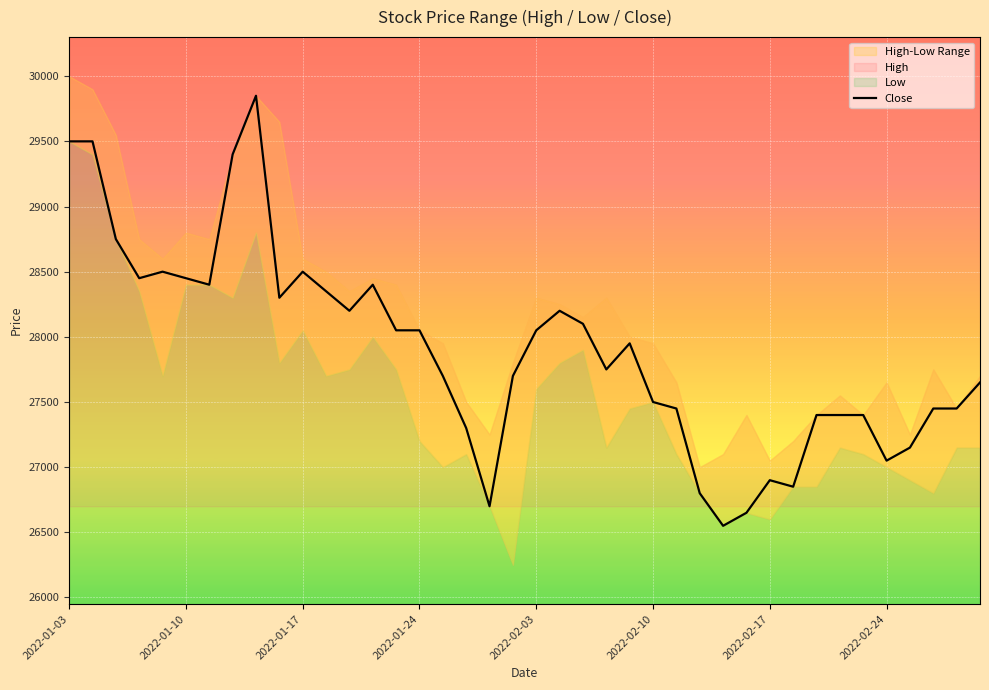

What is the difference between the values at 22 and 16?

400